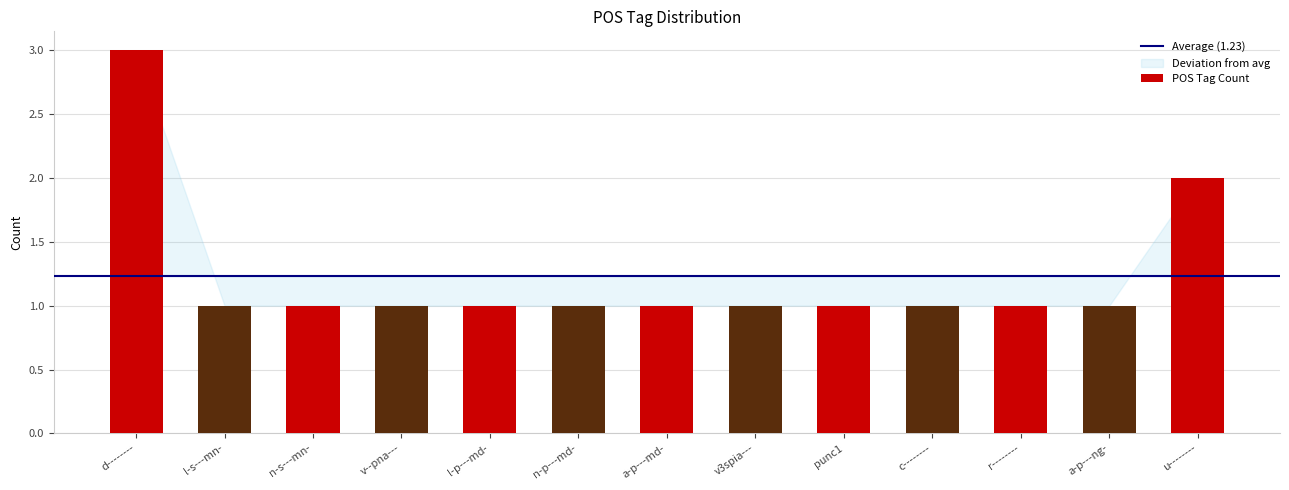

What is the value of the 5th bar from the left?

1